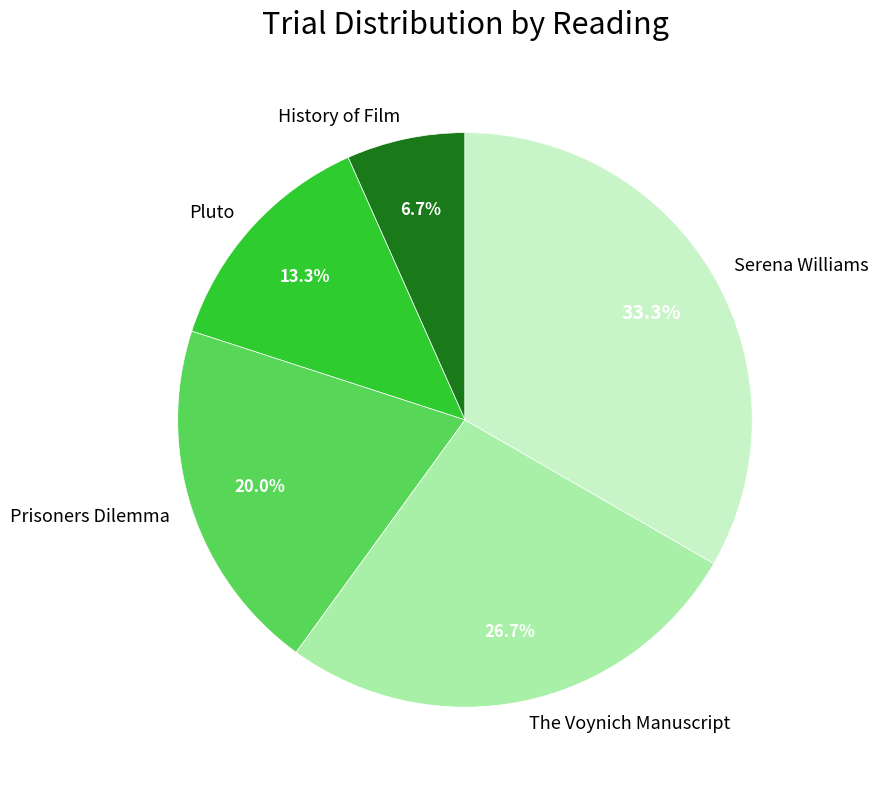

Rank the categories by value from lowest to highest.

History of Film, Pluto, Prisoners Dilemma, The Voynich Manuscript, Serena Williams